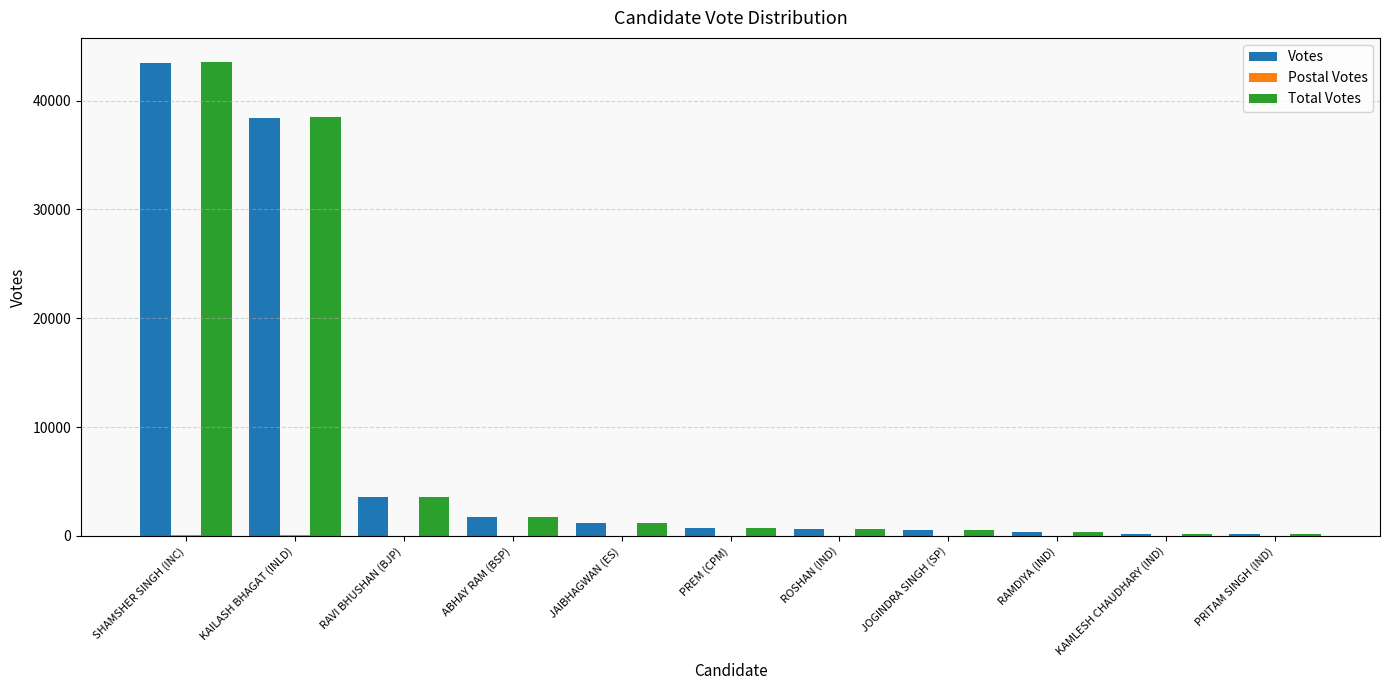

What is the sum of the Votes values at JAIBHAGWAN (ES) and PRITAM SINGH (IND)?

1371